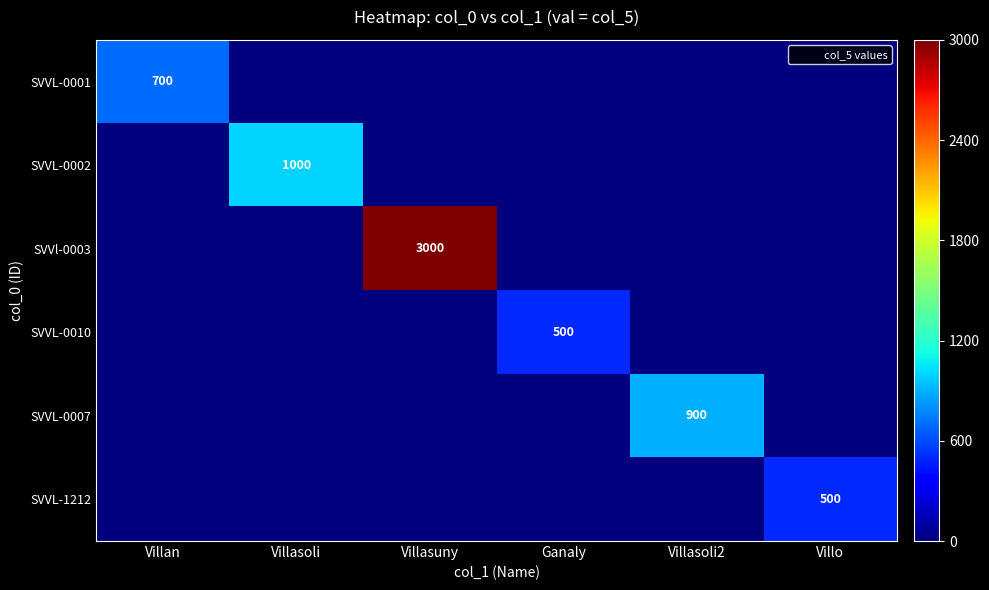

Where is SVVL-1212 nearest to the value 0?

Villan